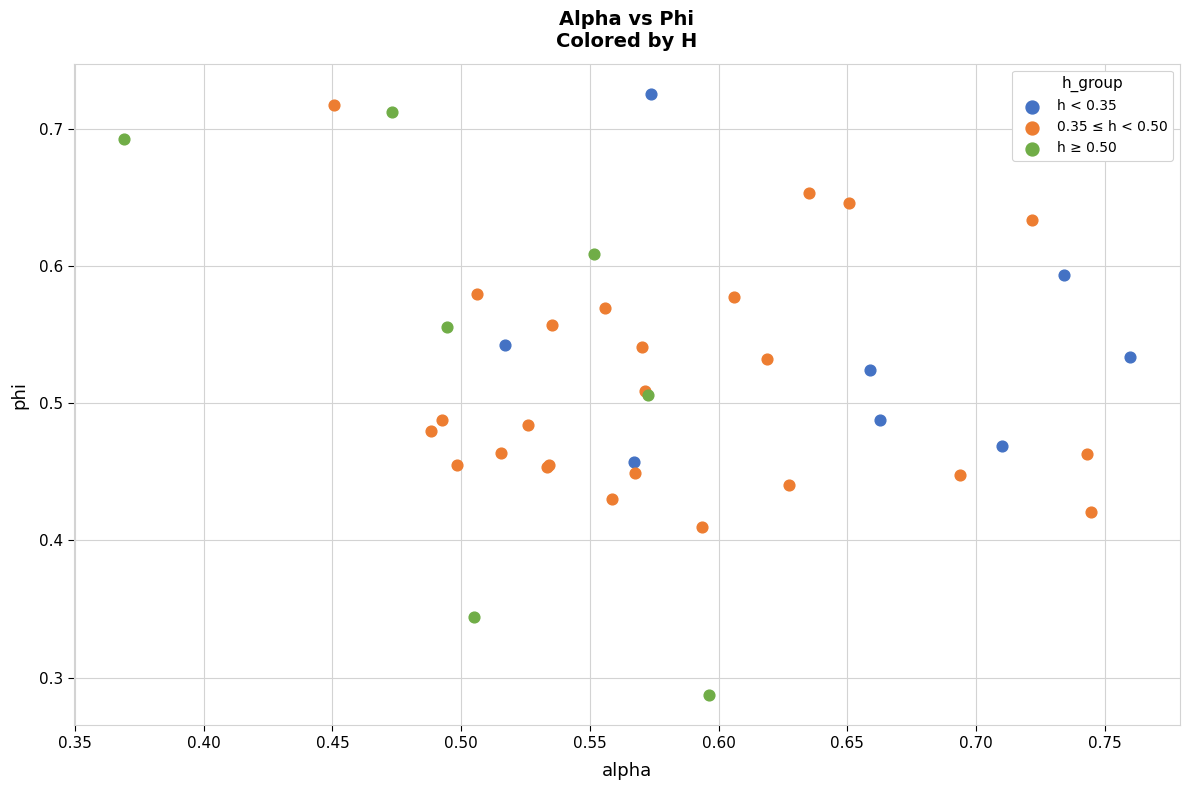

What are all the series names shown in the legend?

h < 0.35, 0.35 ≤ h < 0.50, h ≥ 0.50